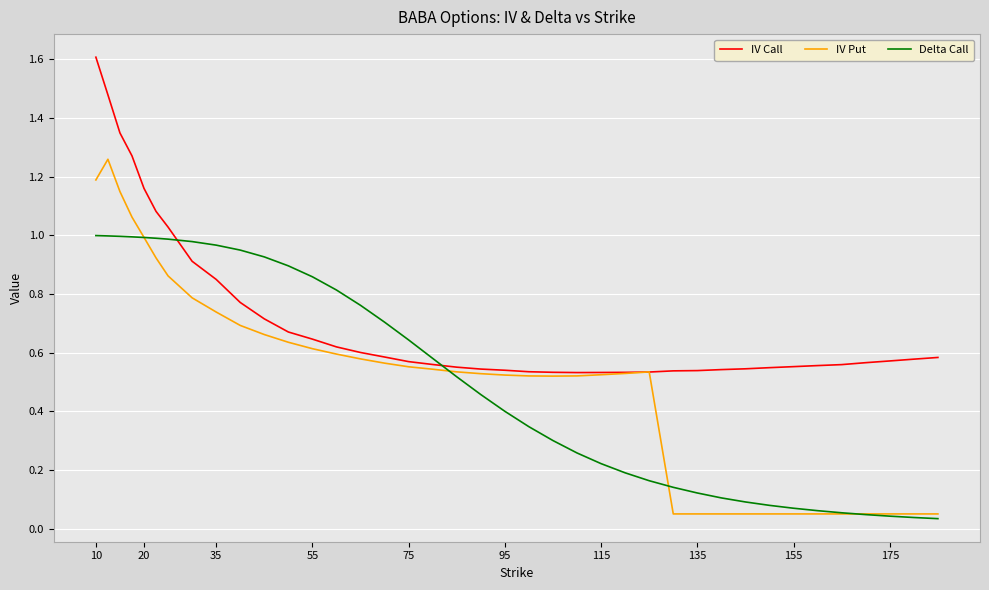

Which series has the largest total across all categories?

IV Call